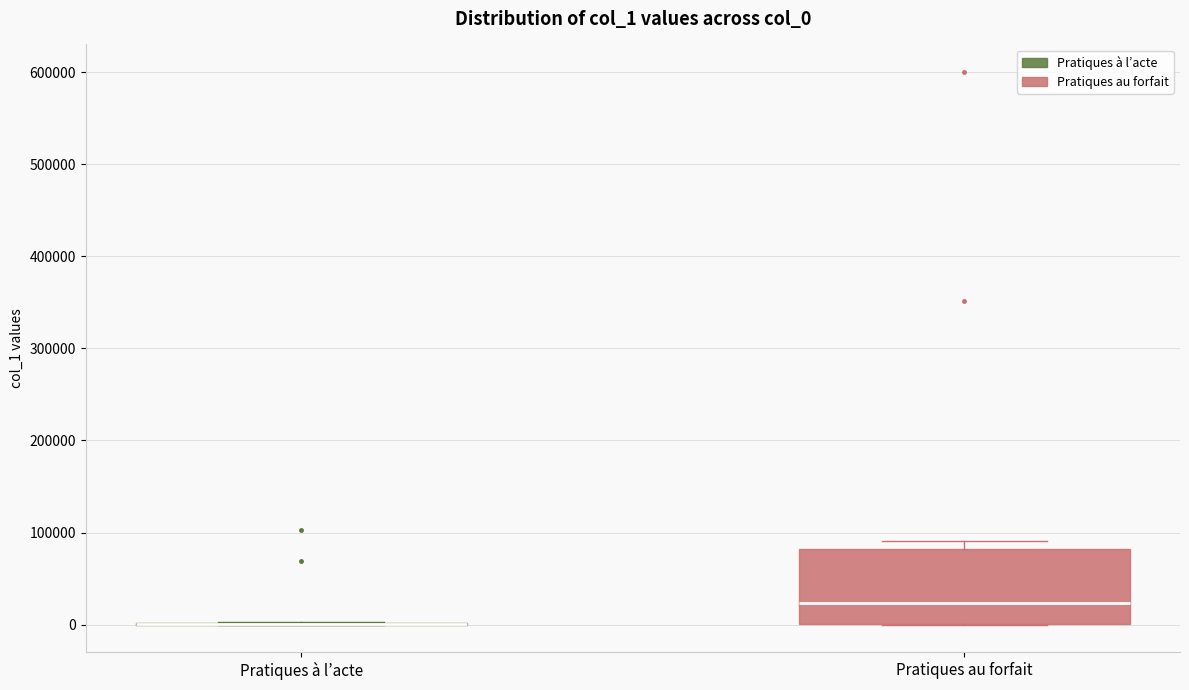

Reading left to right, transcribe this box plot: for each box, give where its median line is, the range the box spans, and where its two whiskers end, as read against the y-axis. The values are not printed on the chart, so give them approximately, as read against the axis.

Pratiques à l’acte: box collapsed to a line at 0, whiskers 0 to 0
Pratiques au forfait: median 20000, box 0 to 80000, whiskers 0 to 90000